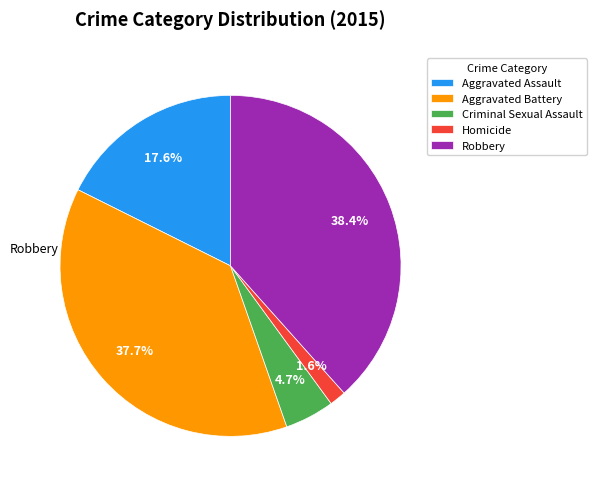

What is the smallest slice in the pie chart?

Homicide